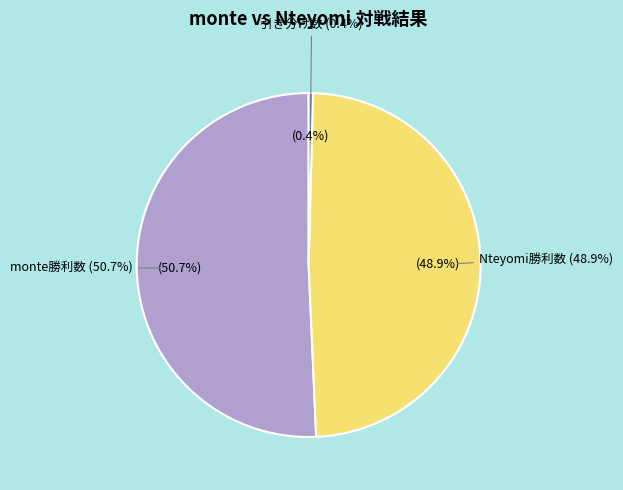

Which slice is the smallest?

引き分け数